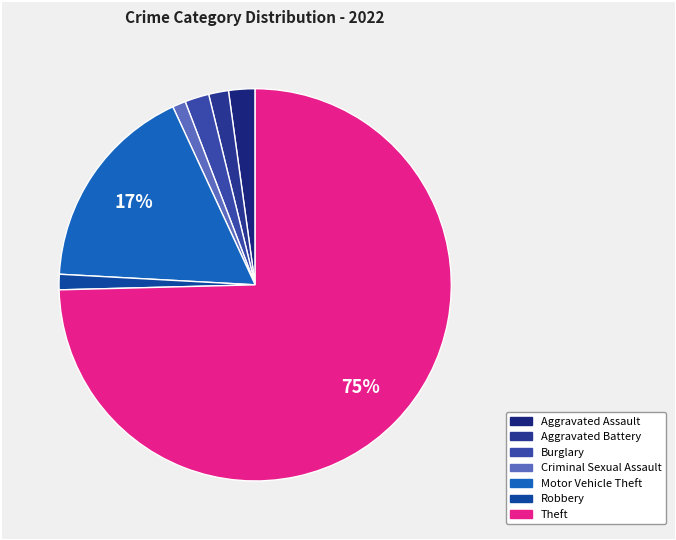

How many slices are in this pie chart?

7